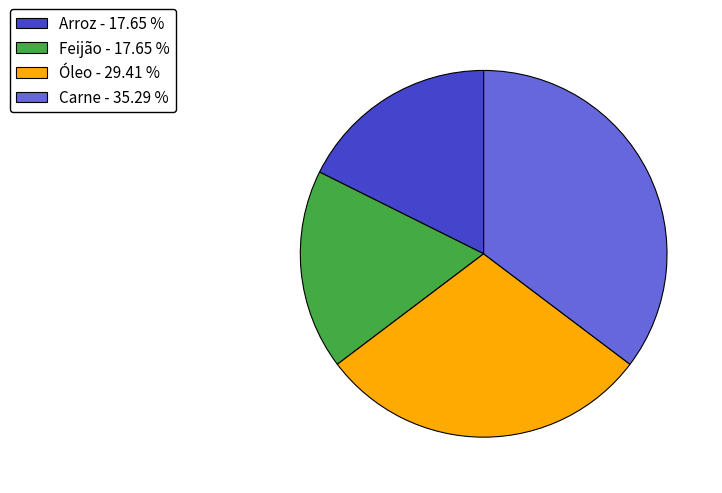

Is Carne the majority of the pie?

No